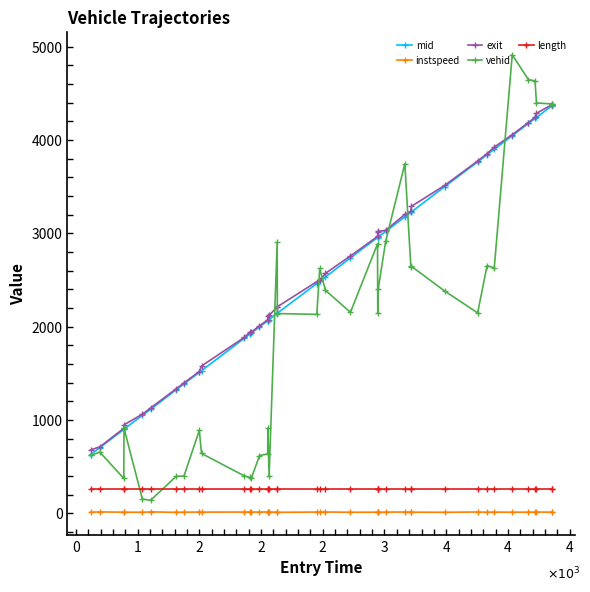

What is the maximum value shown in the chart?

4913.0